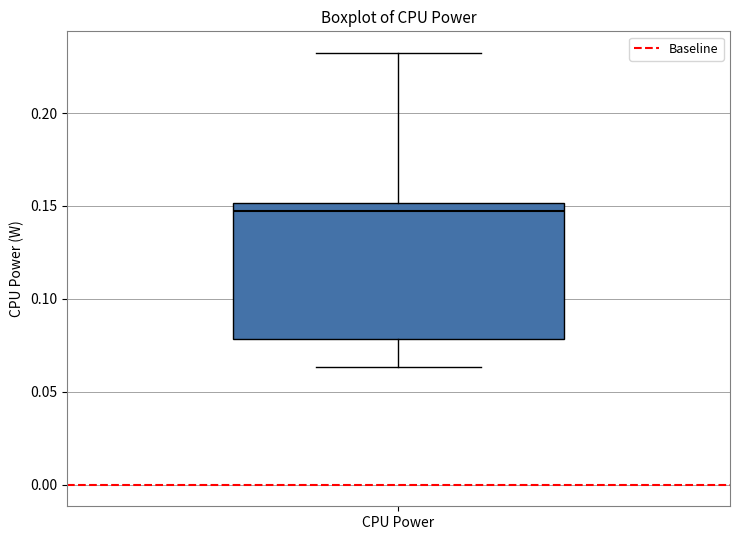

Read this box plot against the y-axis: the position of the median line, the range covered by the box, and the ends of both whiskers. The values are not printed on the chart, so give them approximately, as read against the axis.

median 0.145, box 0.080 to 0.150, whiskers 0.065 to 0.230